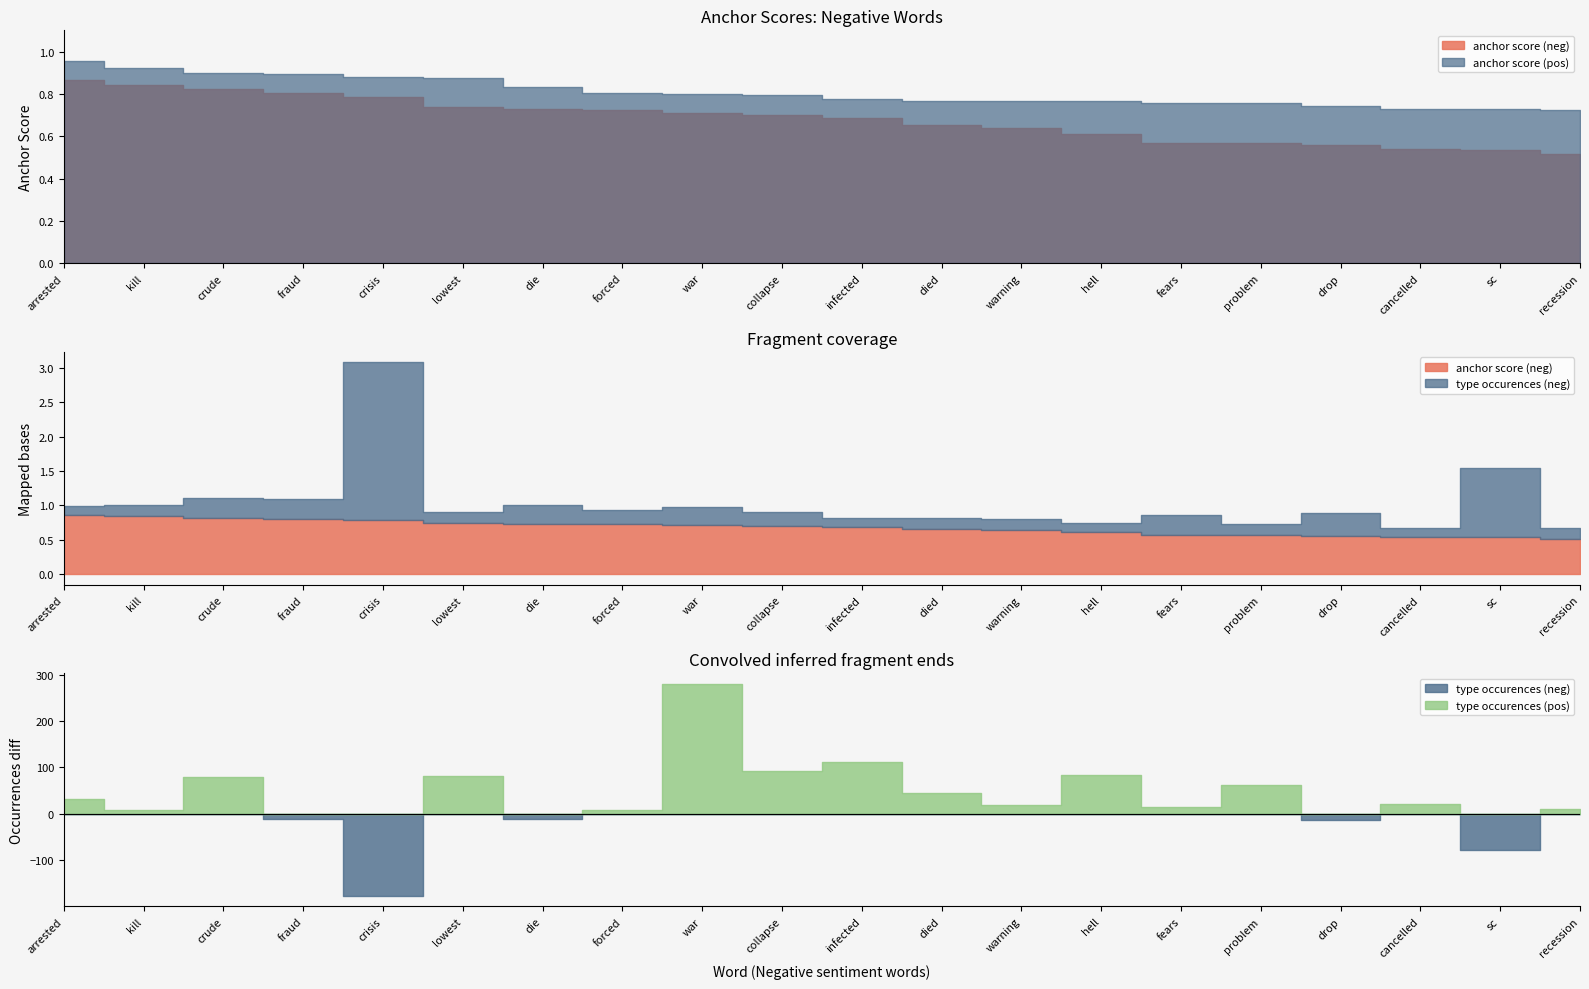

At which label does type occurences (pos) first exceed 44?

crude